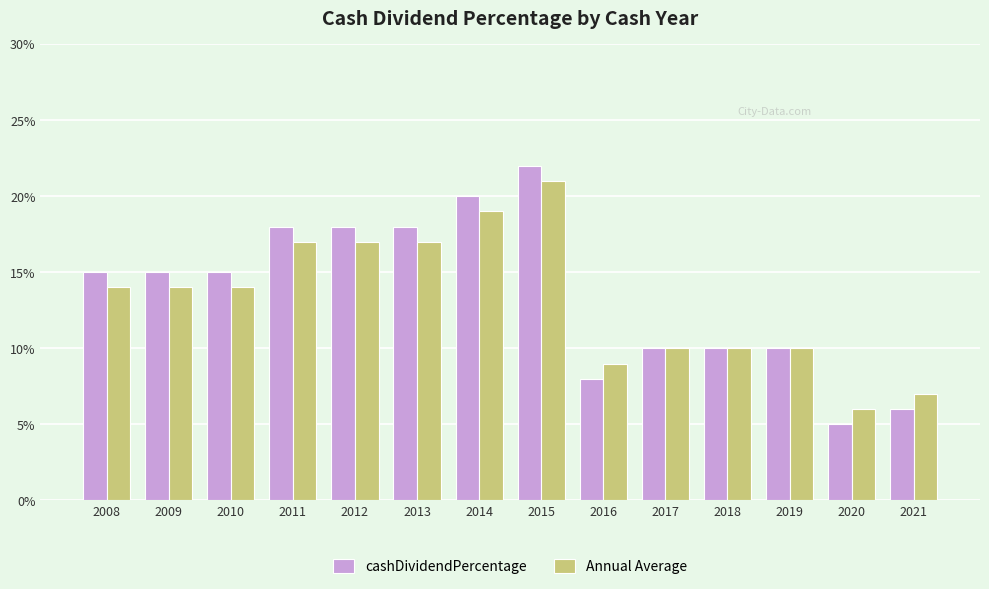

Are the bars horizontal?

No